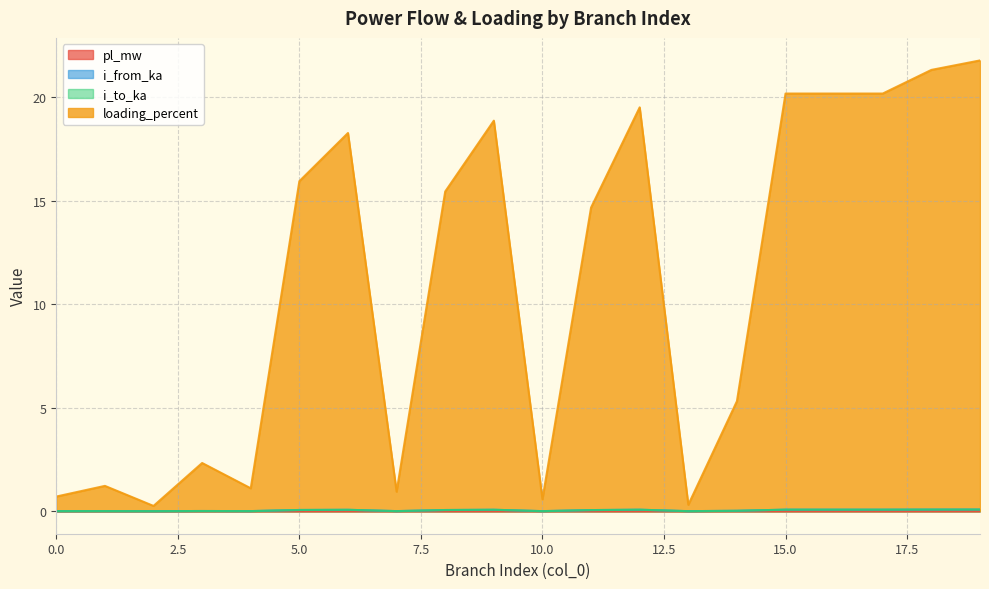

What is the minimum value for loading_percent?

0.3